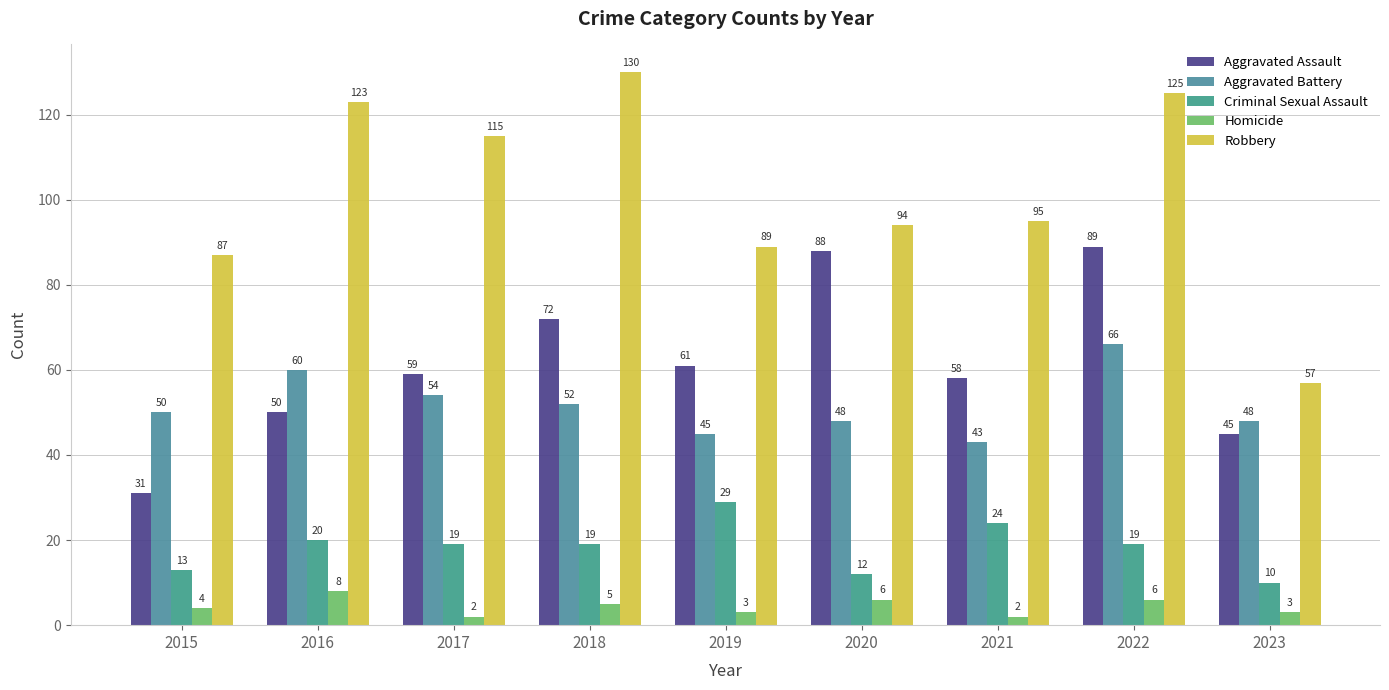

Are the bars horizontal?

No